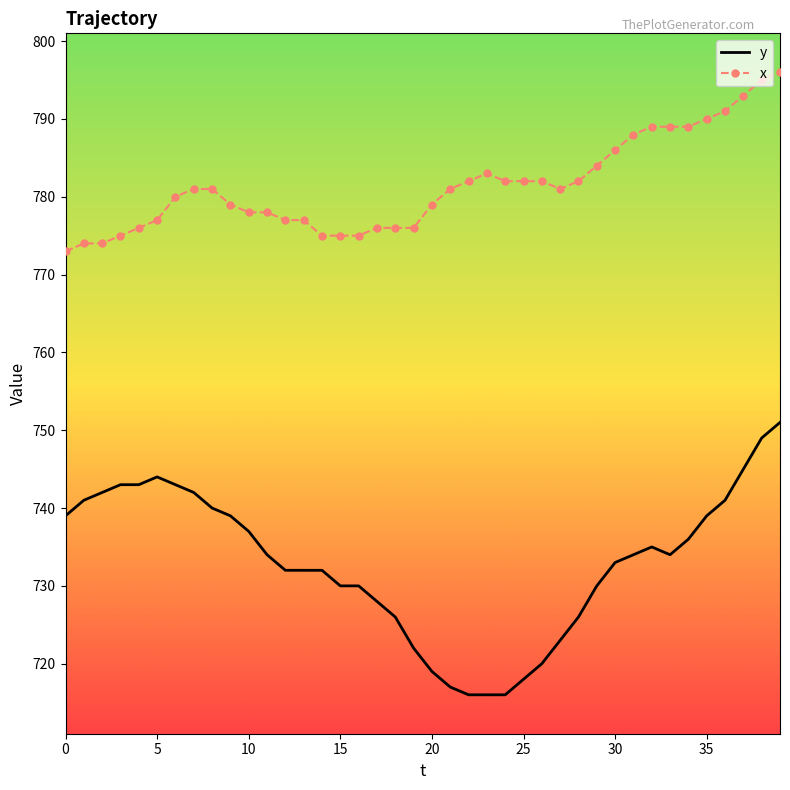

What is the minimum value shown in the chart?

716